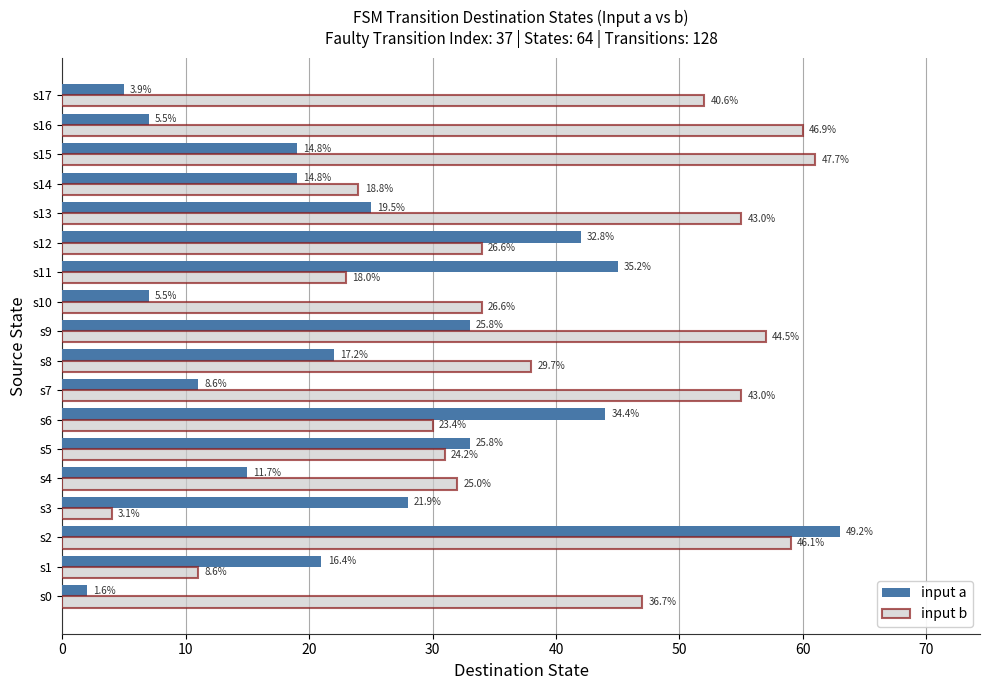

What are all the series names shown in the legend?

input a, input b